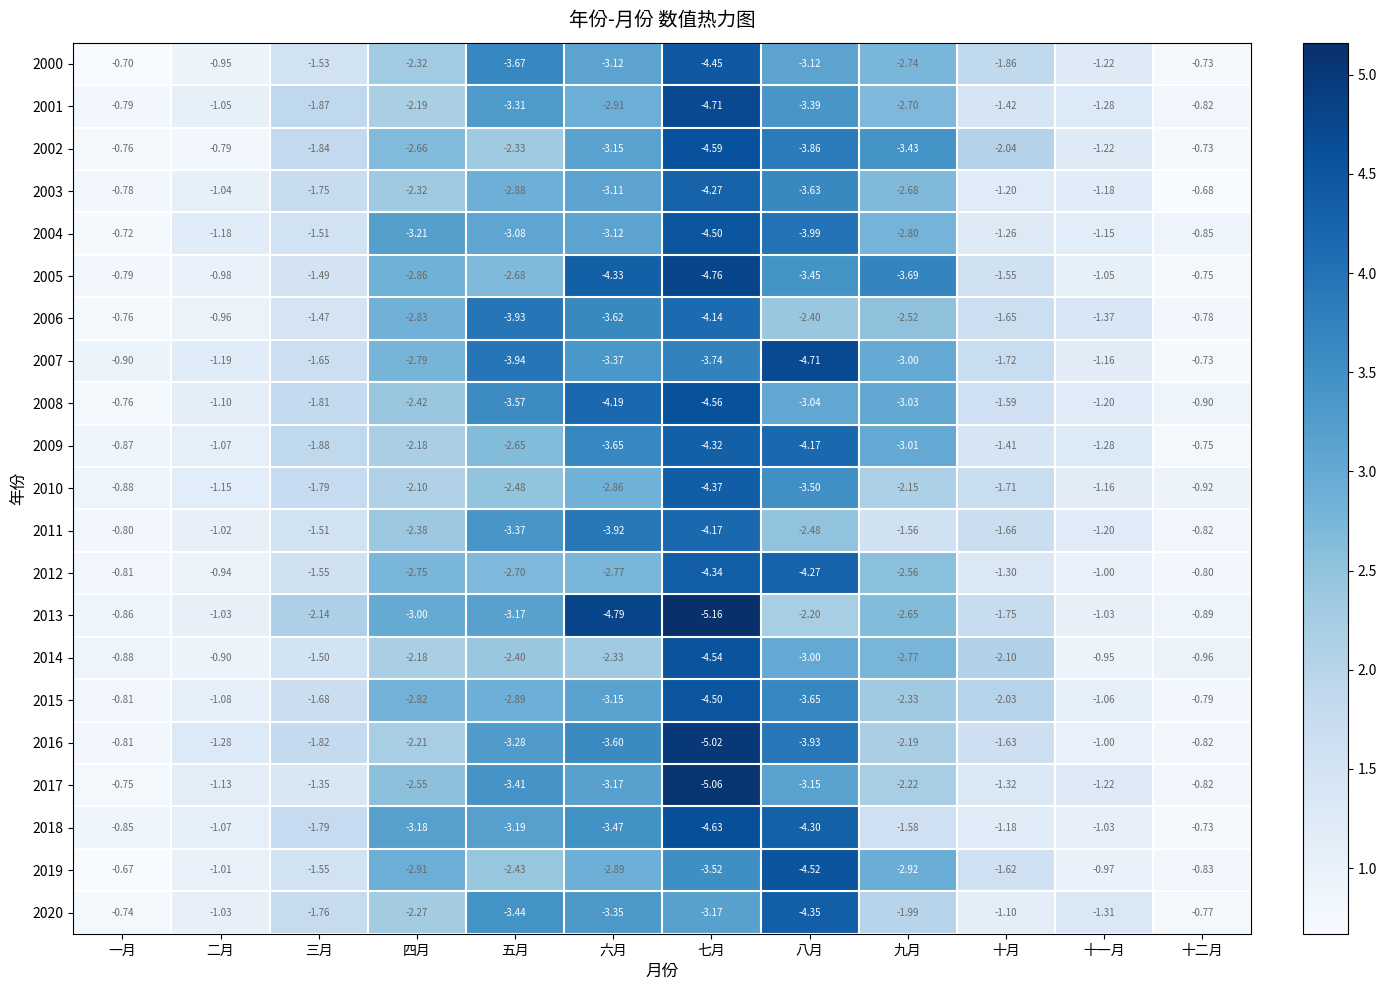

Where is 2009 nearest to the value -2?

三月